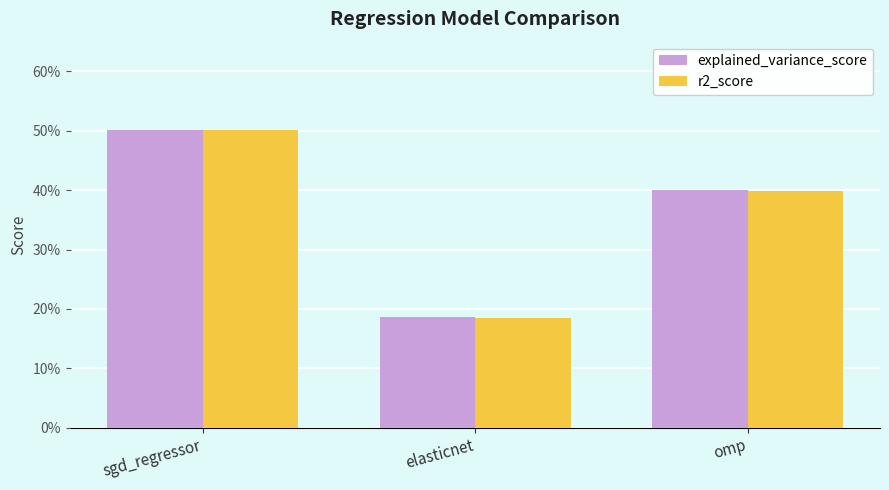

Count the explained_variance_score values in the range 0 to 1.

3